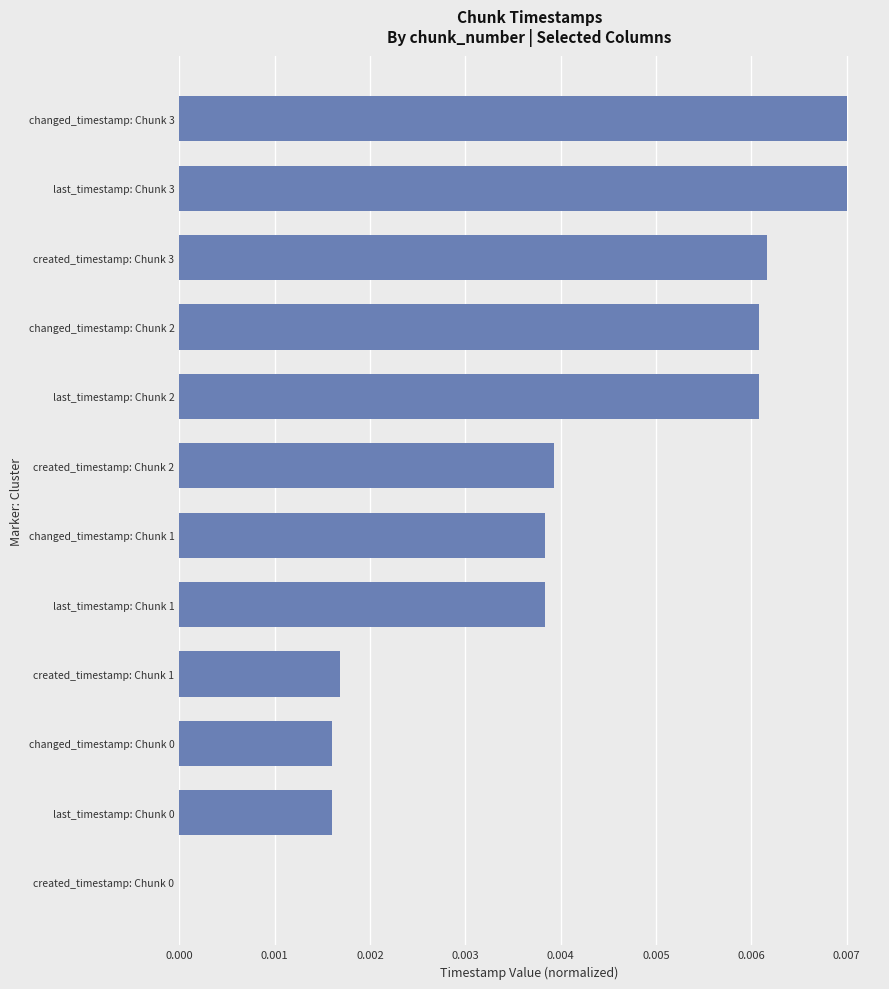

Between last_timestamp: Chunk 0 and last_timestamp: Chunk 3, which is larger?

last_timestamp: Chunk 3